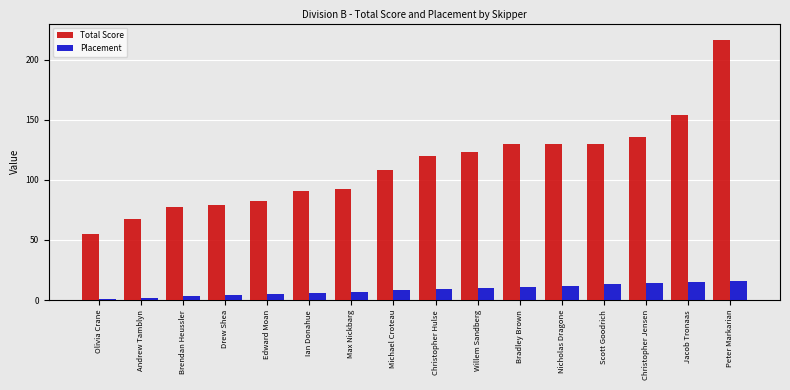

What is the total value across all series at Nicholas Dragone?

142